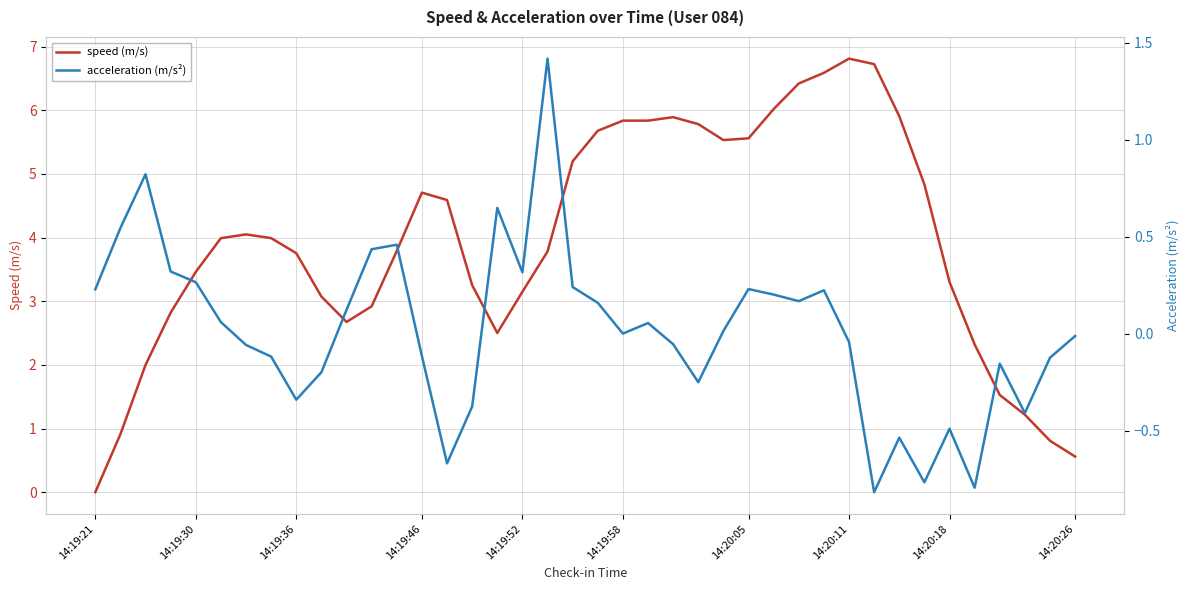

How many data points in acceleration (m/s²) are above 0?

21